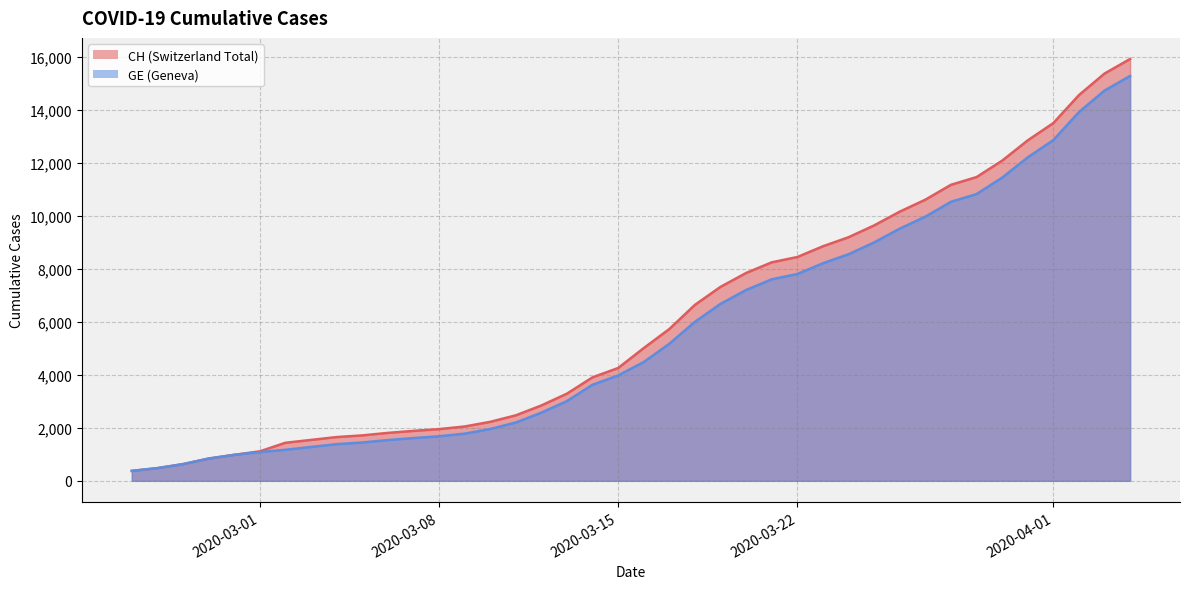

What is the greatest value displayed?

15926